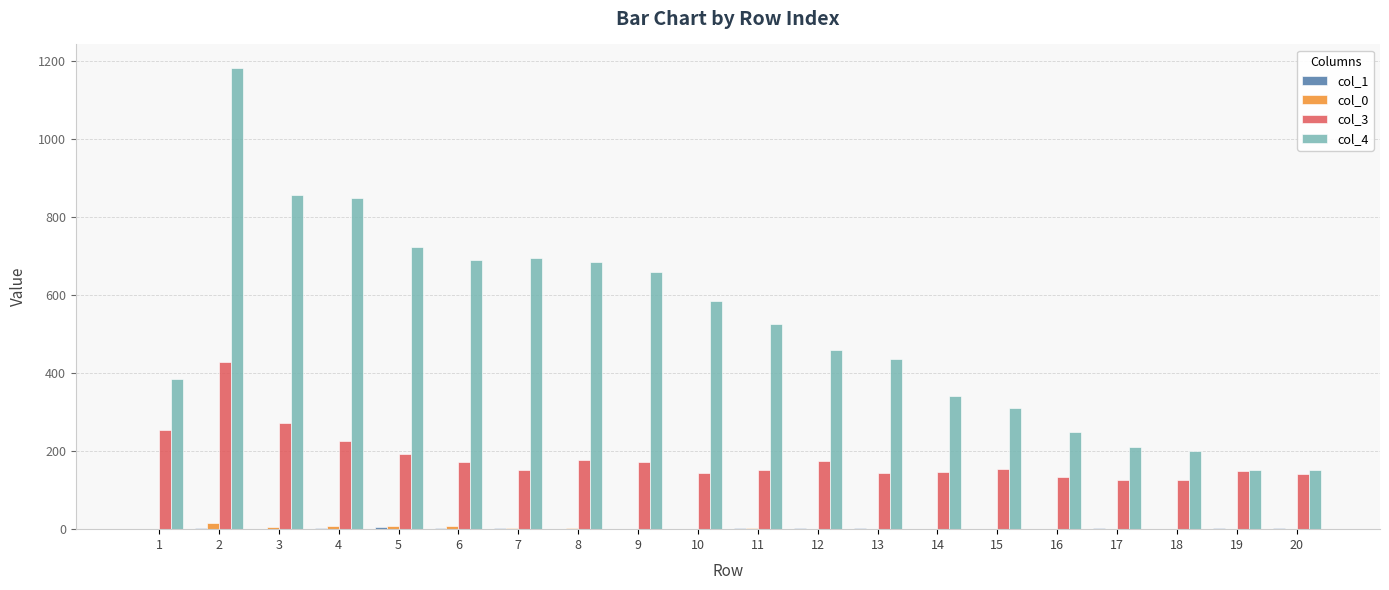

Which series has the largest range (max minus min)?

col_4